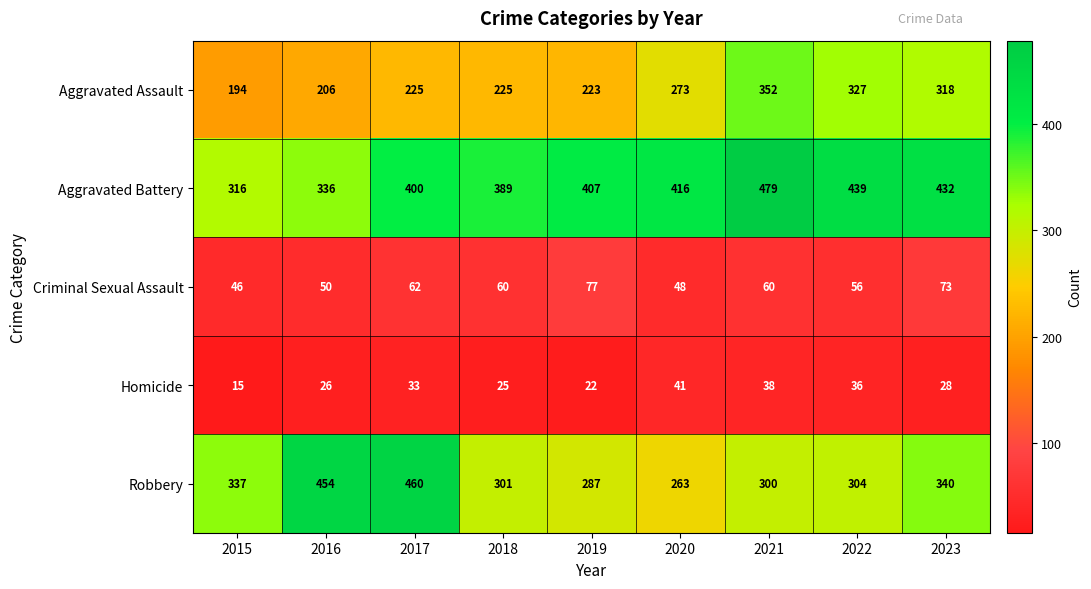

What is the greatest value displayed?

479